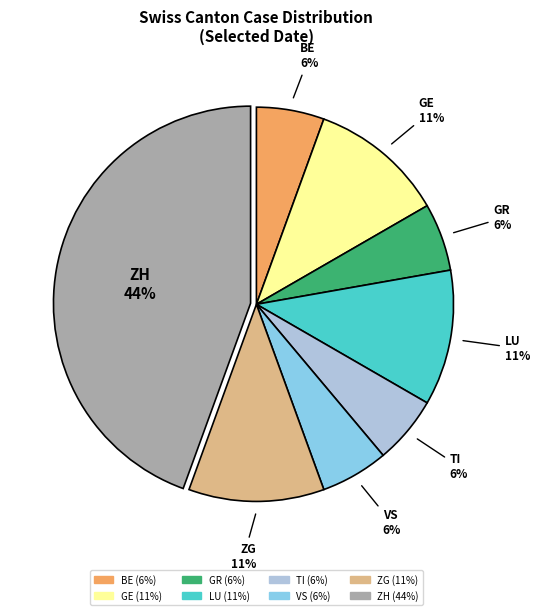

To the nearest percent, what is the average slice percentage?

12%